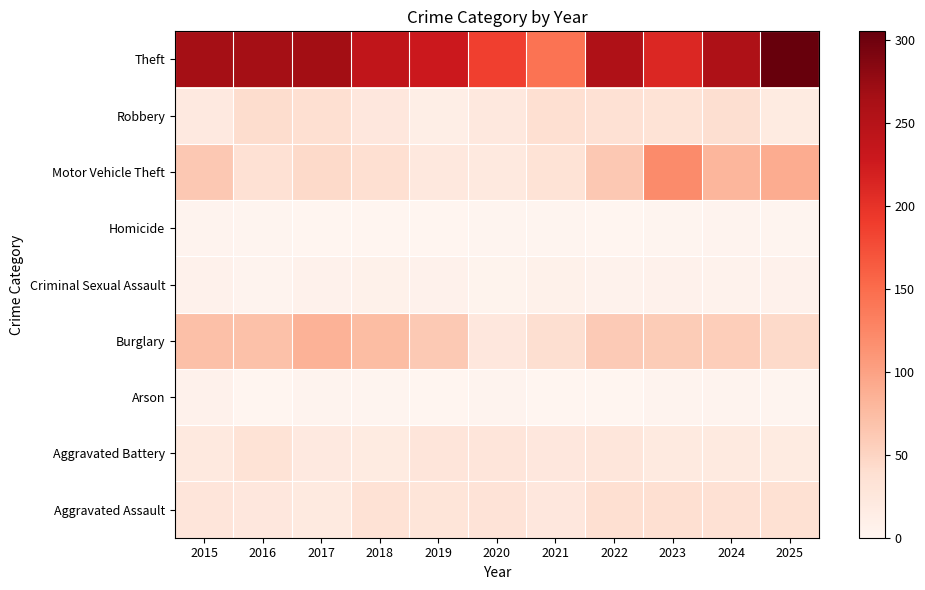

Between 2020 and 2018, which is larger?

2018